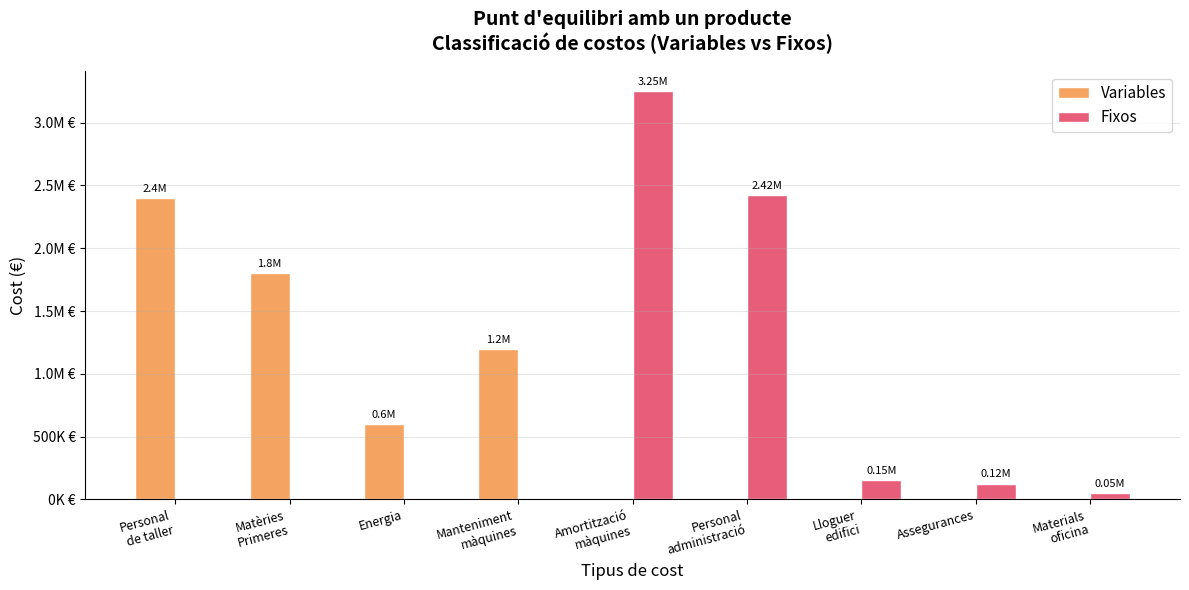

What is the difference between the second highest and minimum values in the Fixos series?

2425000